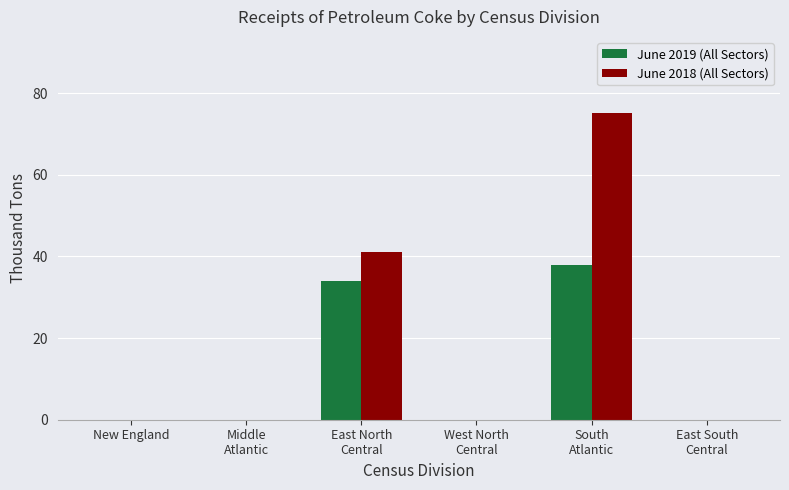

Which series has the largest total across all categories?

June 2018 (All Sectors)